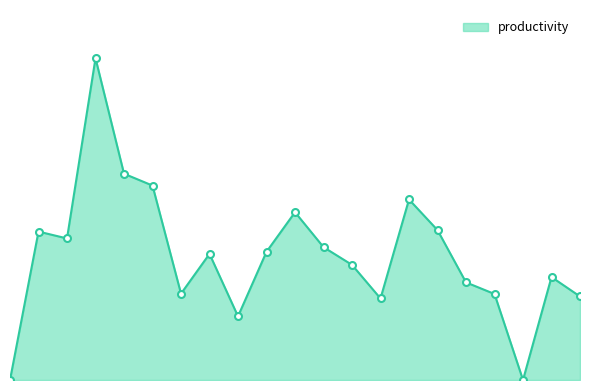

Is this an area chart (filled region under the line)?

Yes